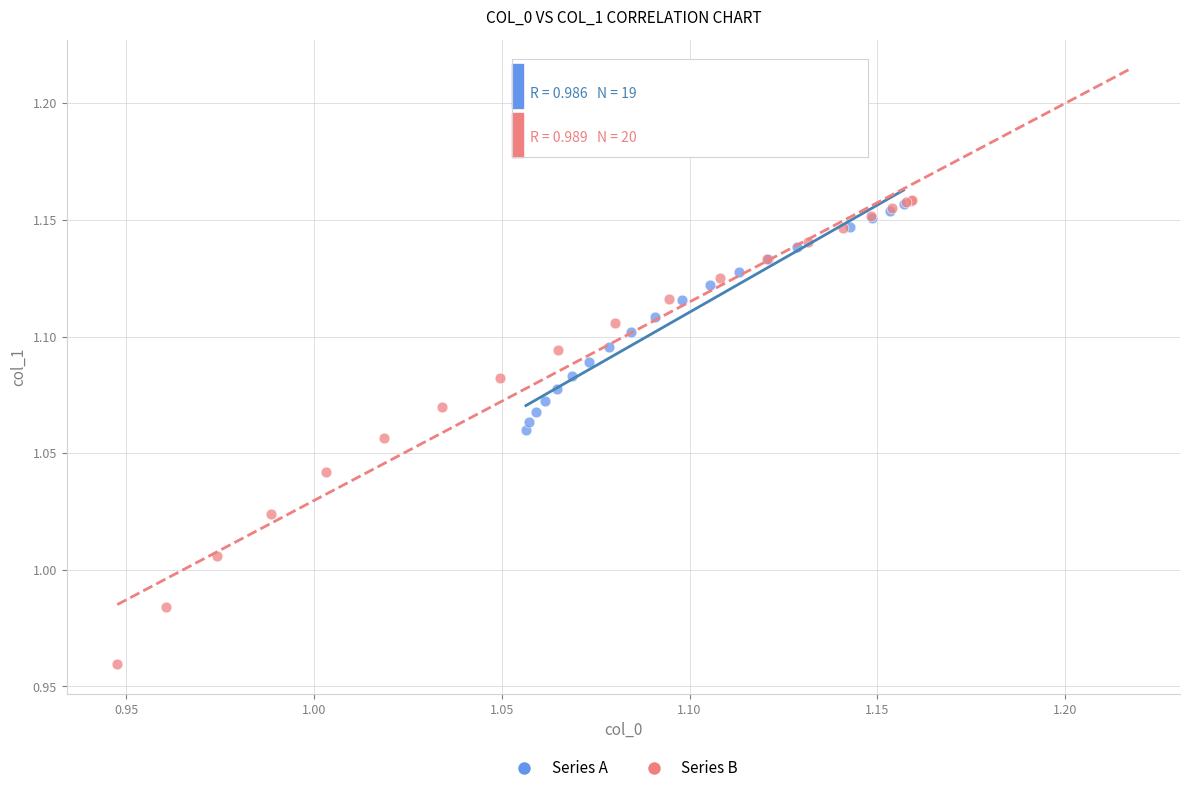

Which series has the widest spread of Y values?

Series B